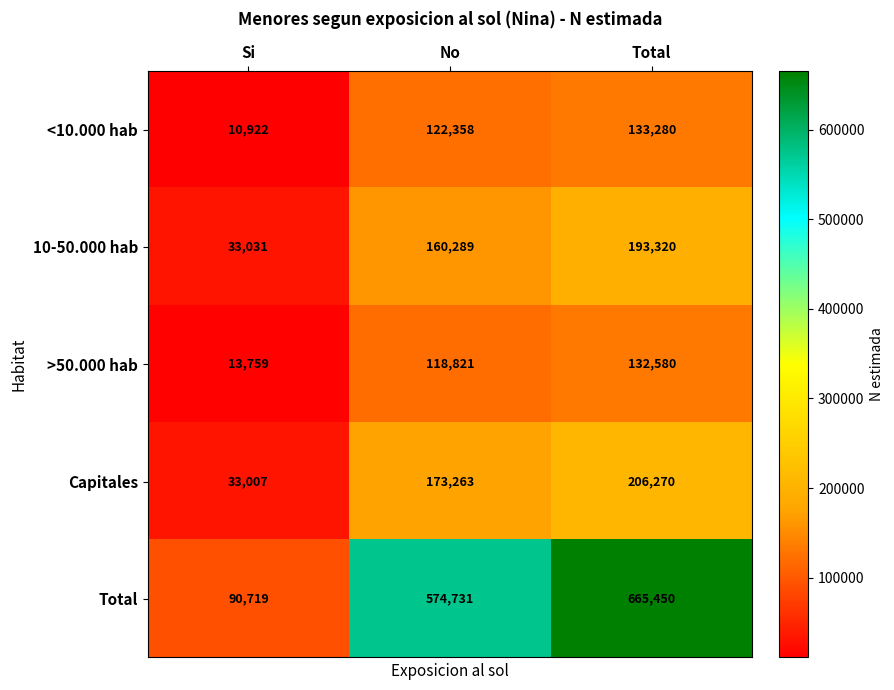

What is the total value across all series at No?

1149462